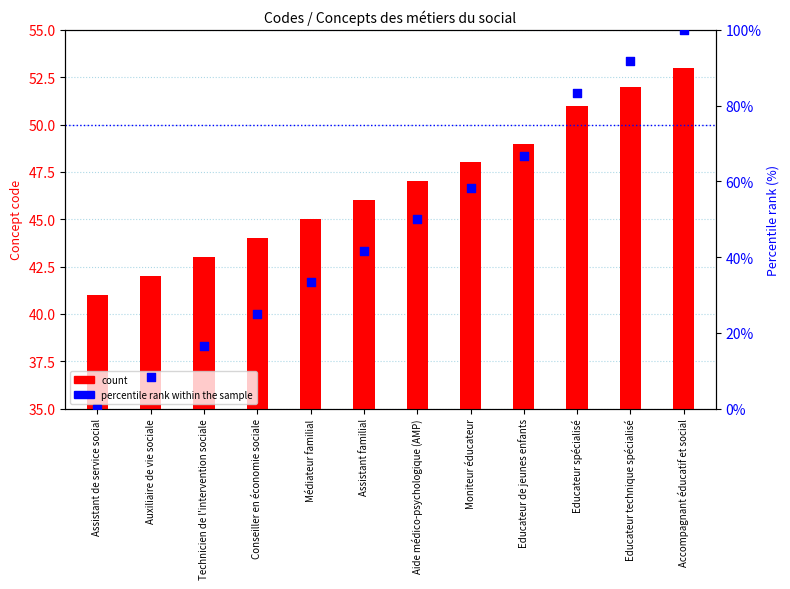

At which category is the sum across all series the highest?

Accompagnant éducatif et social